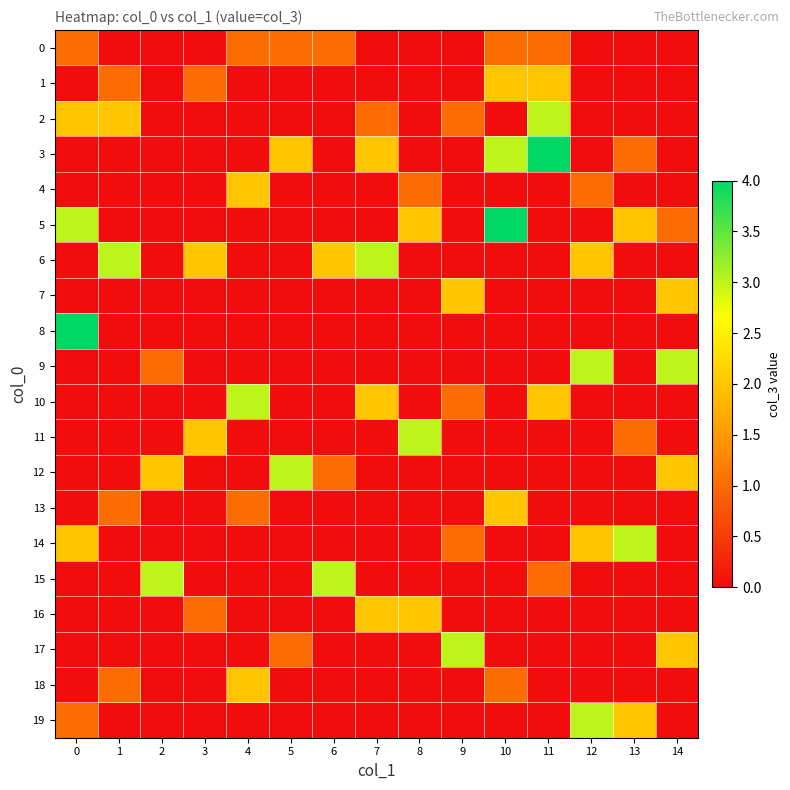

How many series are shown in this chart?

20